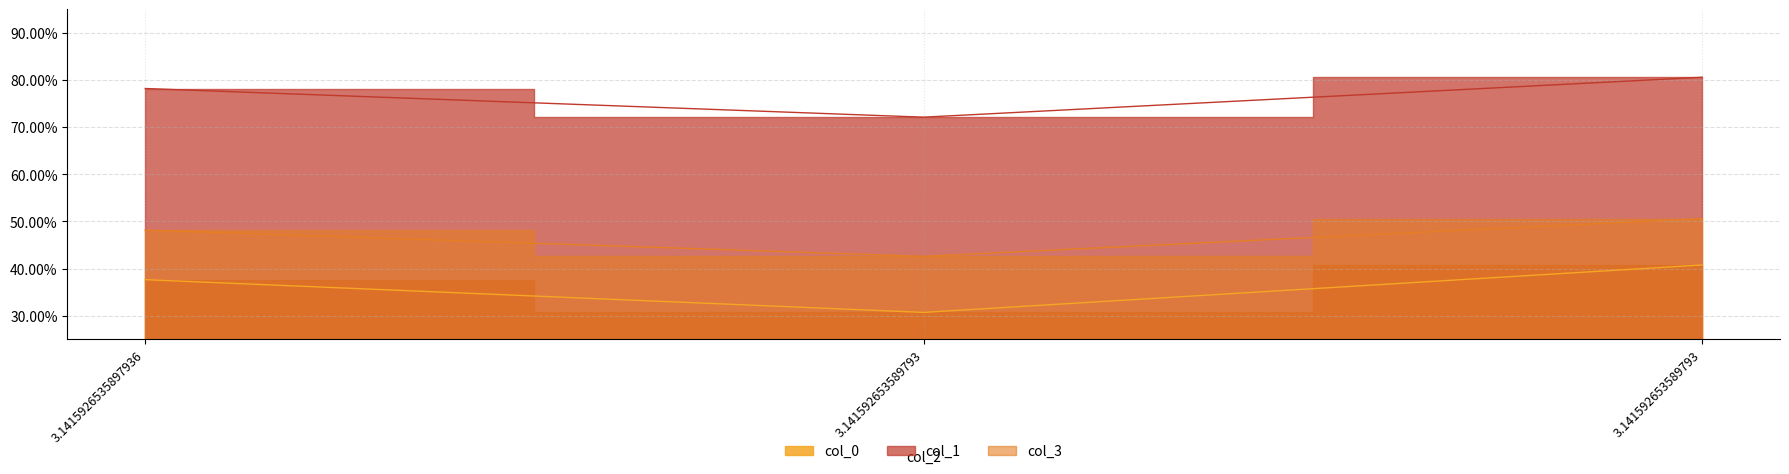

Which category has the highest value in the col_3 series?

3.141592653589793